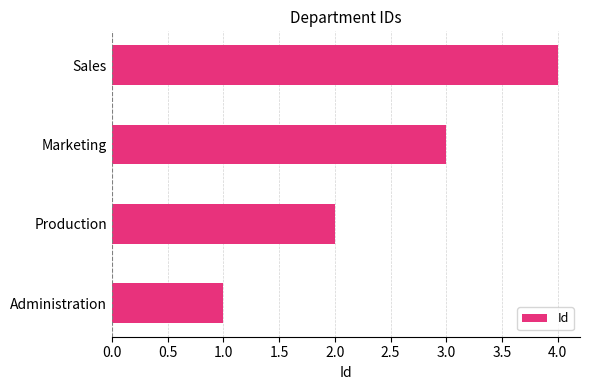

How many bars are there in total?

4